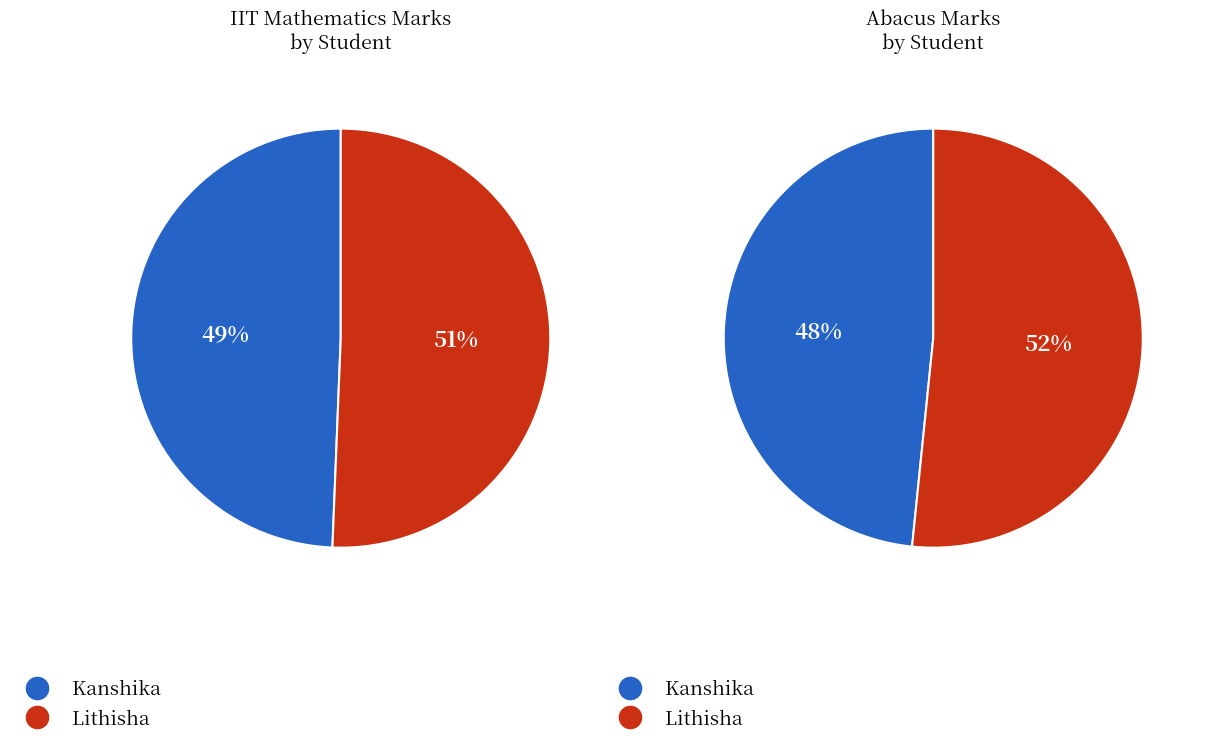

To the nearest percent, what is the combined percentage of Kanshika and Lithisha?

100%